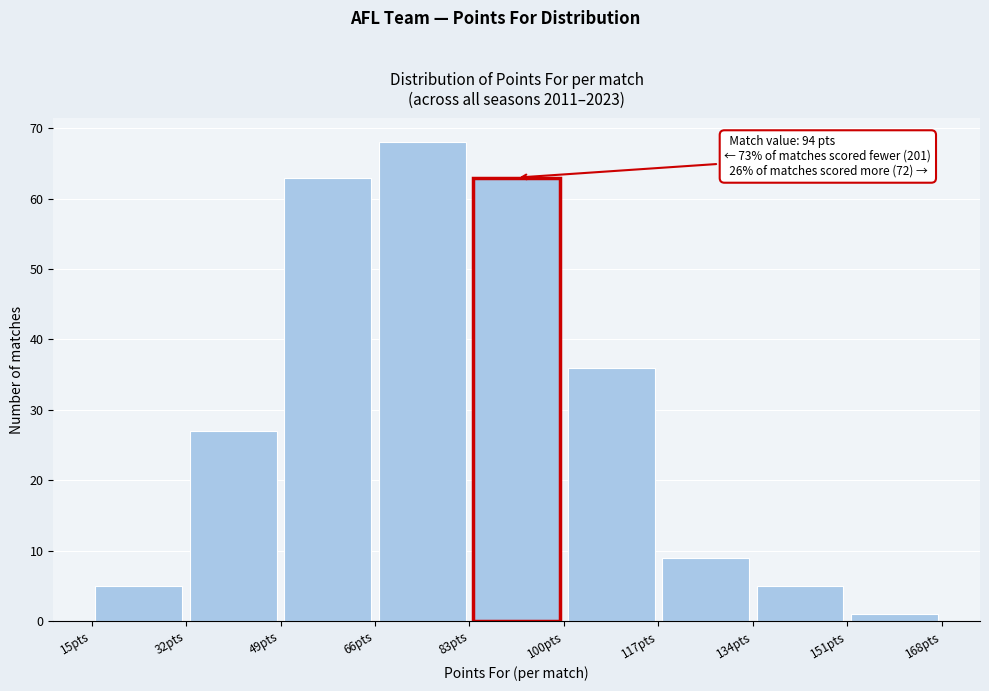

Over which range of the x-axis is the bar tallest?

66 to 83